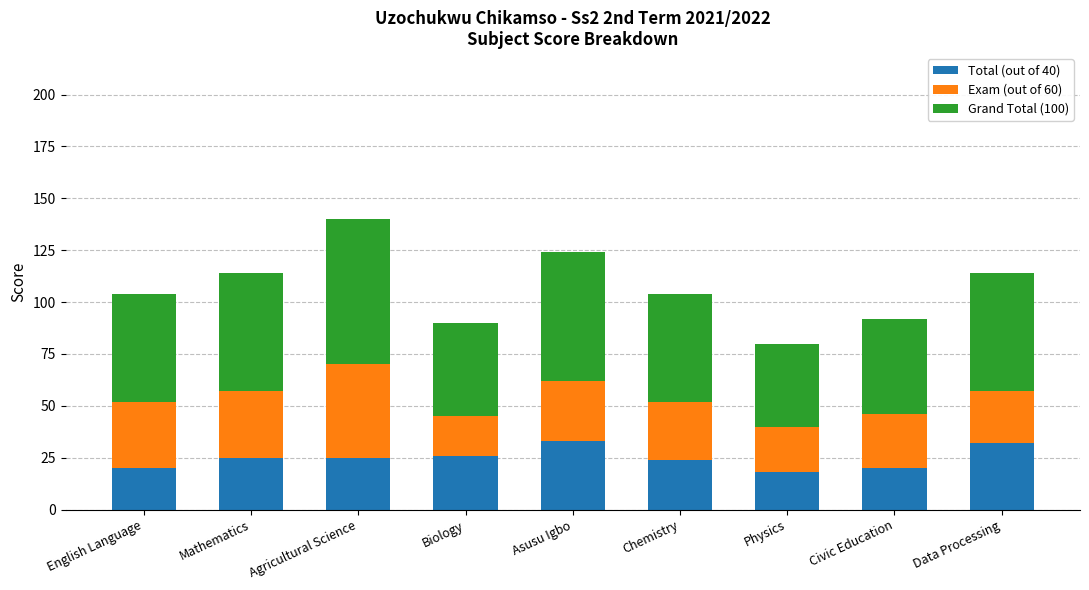

What is the sum of the Total (out of 40) values at Asusu Igbo and Physics?

51